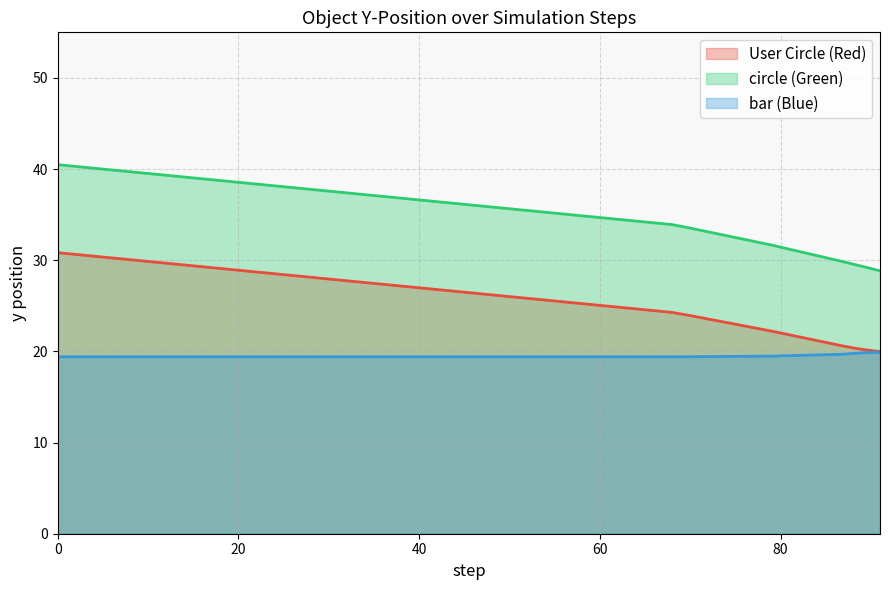

True or false: y and x cross at least once.

True